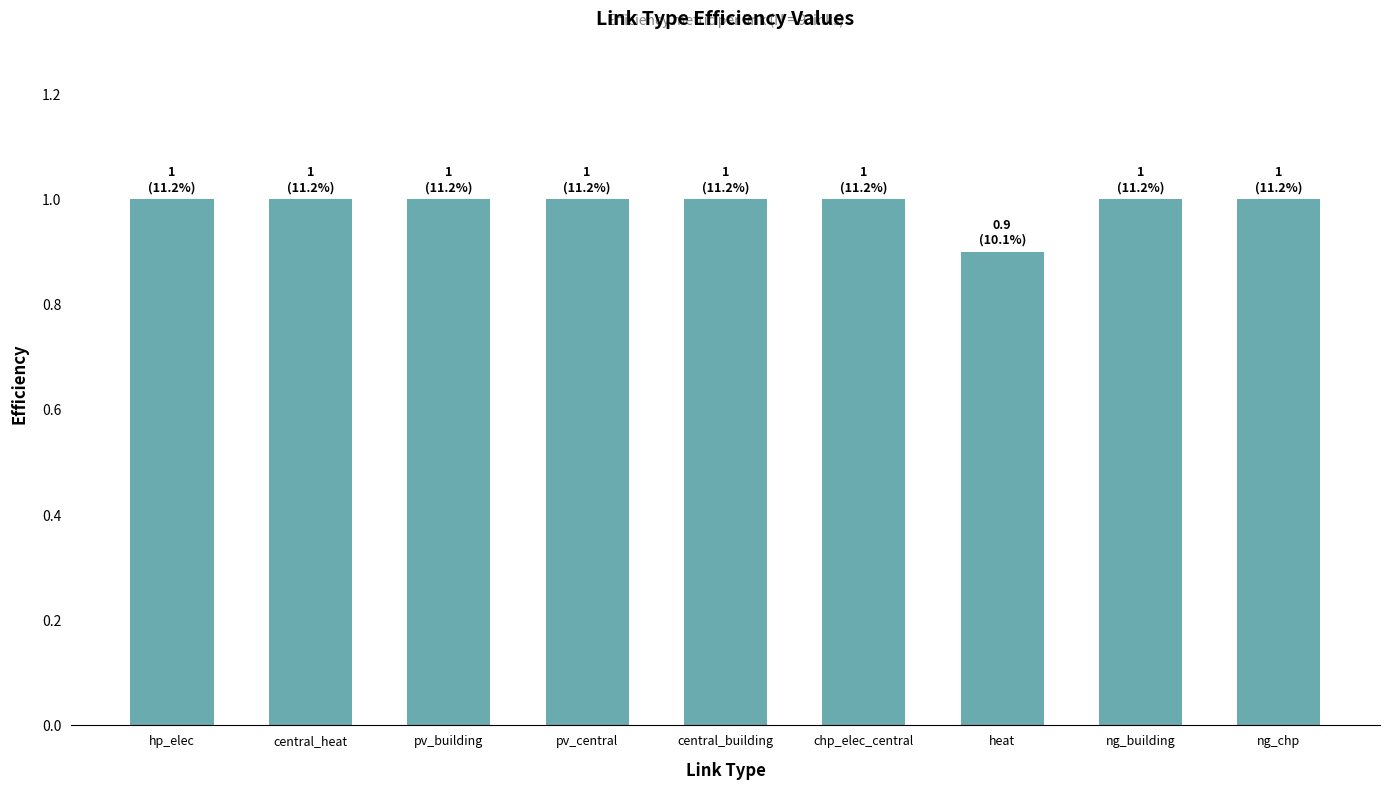

Reading left to right, list all the values displayed in this chart.

hp_elec=1.0	central_heat=1.0	pv_building=1.0	pv_central=1.0	central_building=1.0	chp_elec_central=1.0	heat=0.9	ng_building=1.0	ng_chp=1.0